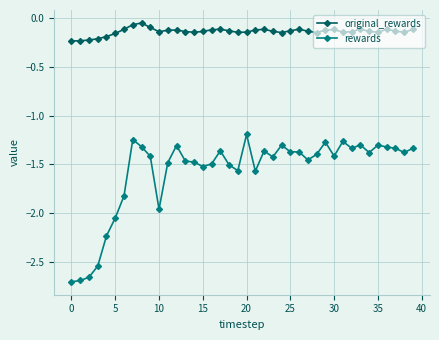

Rank the series by their average value, from lowest to highest.

rewards, original_rewards